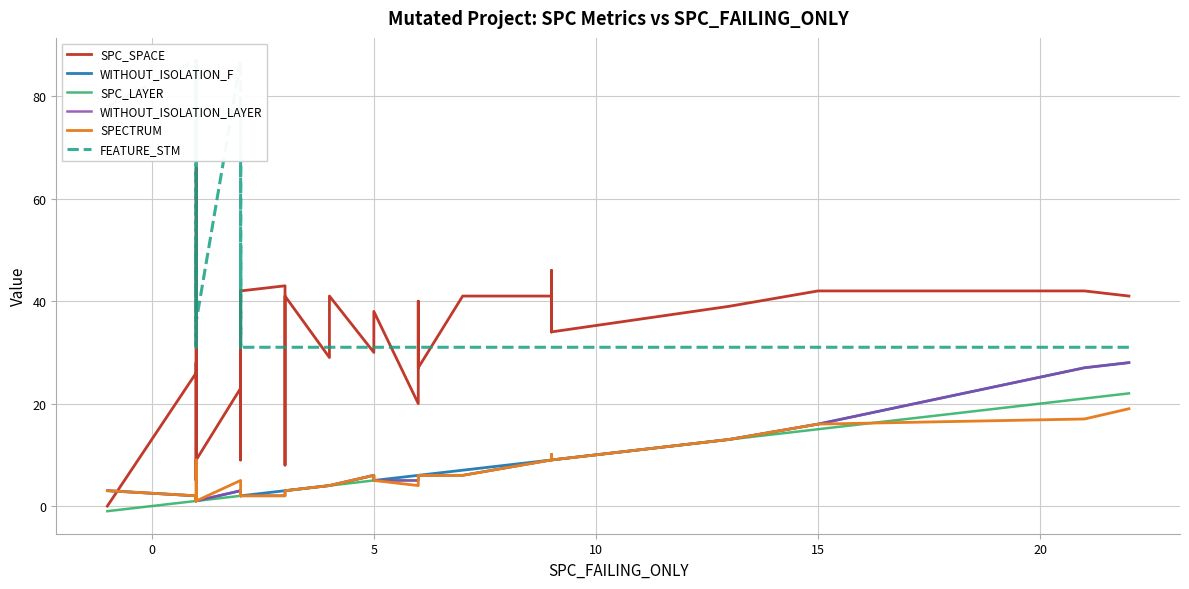

Which series has the largest range (max minus min)?

SPC_SPACE